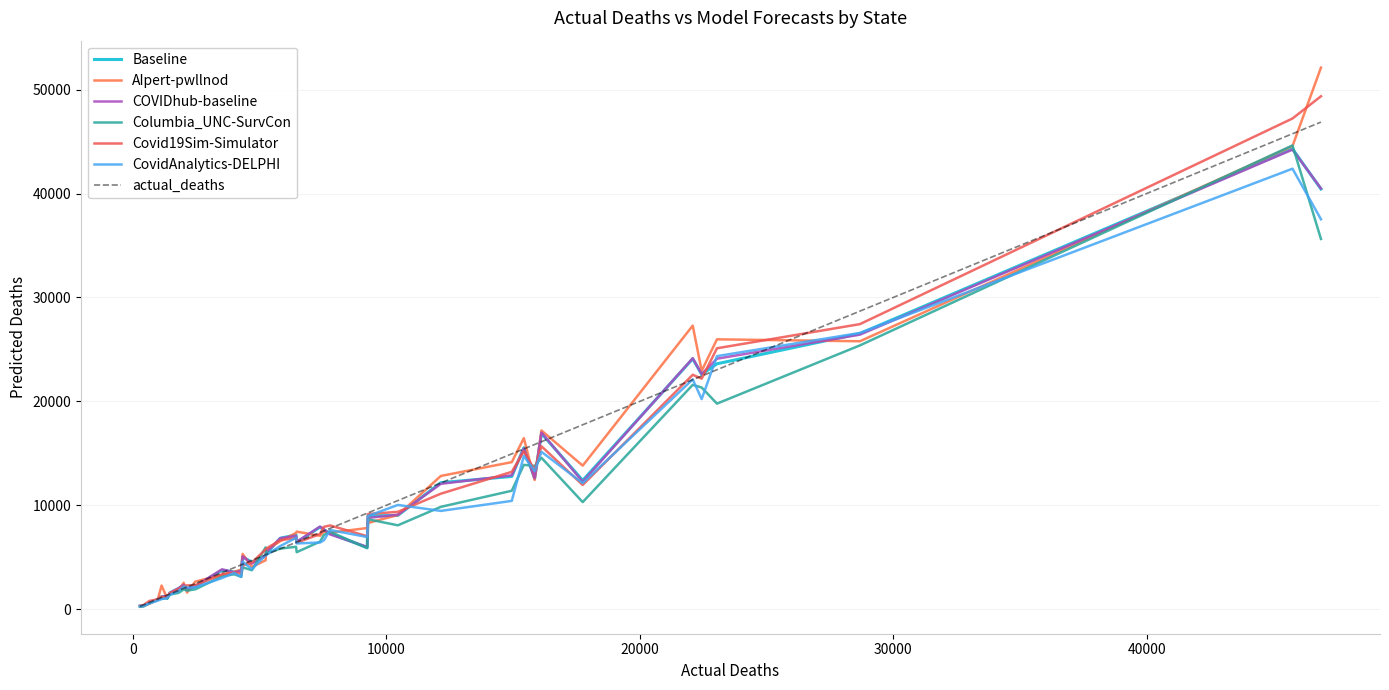

How many lines are shown in the chart?

7